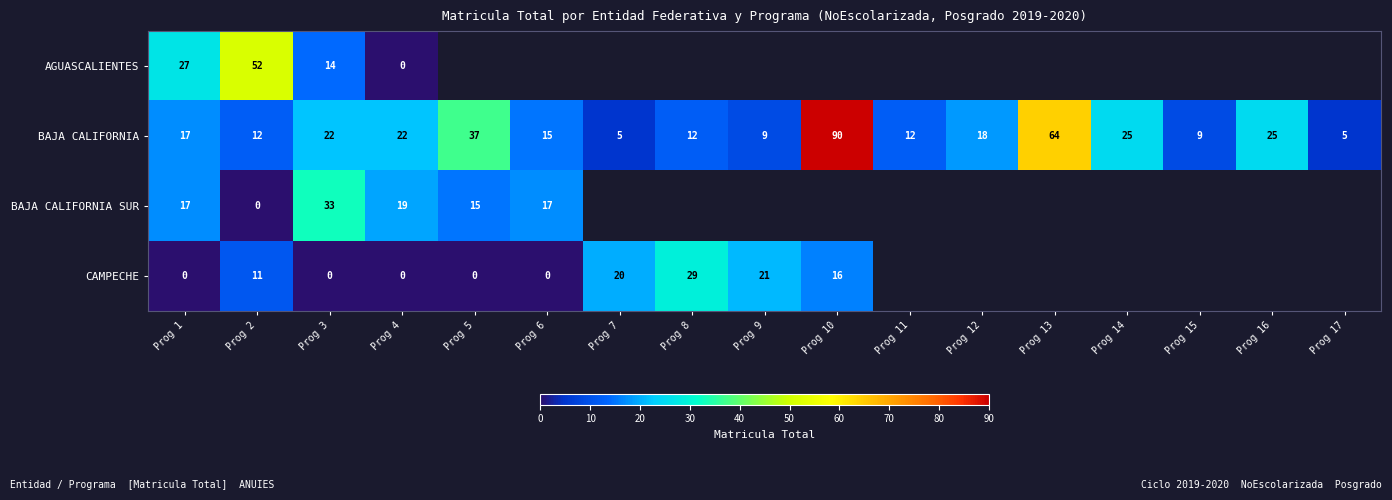

What is the average value of the BAJA CALIFORNIA series?

23